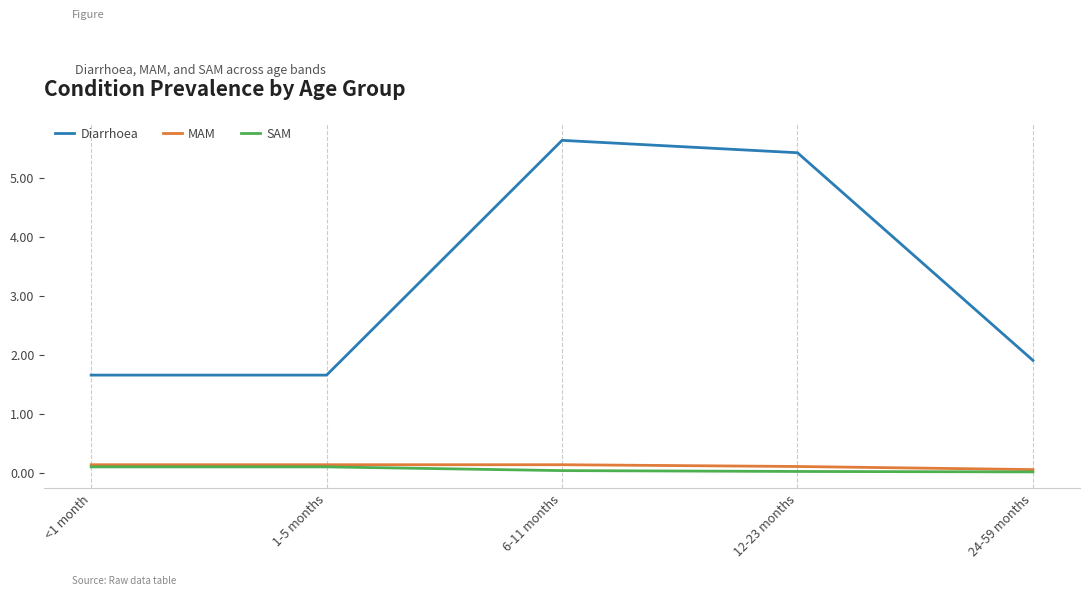

True or false: SAM has a value of 0.0 at 12-23 months.

True